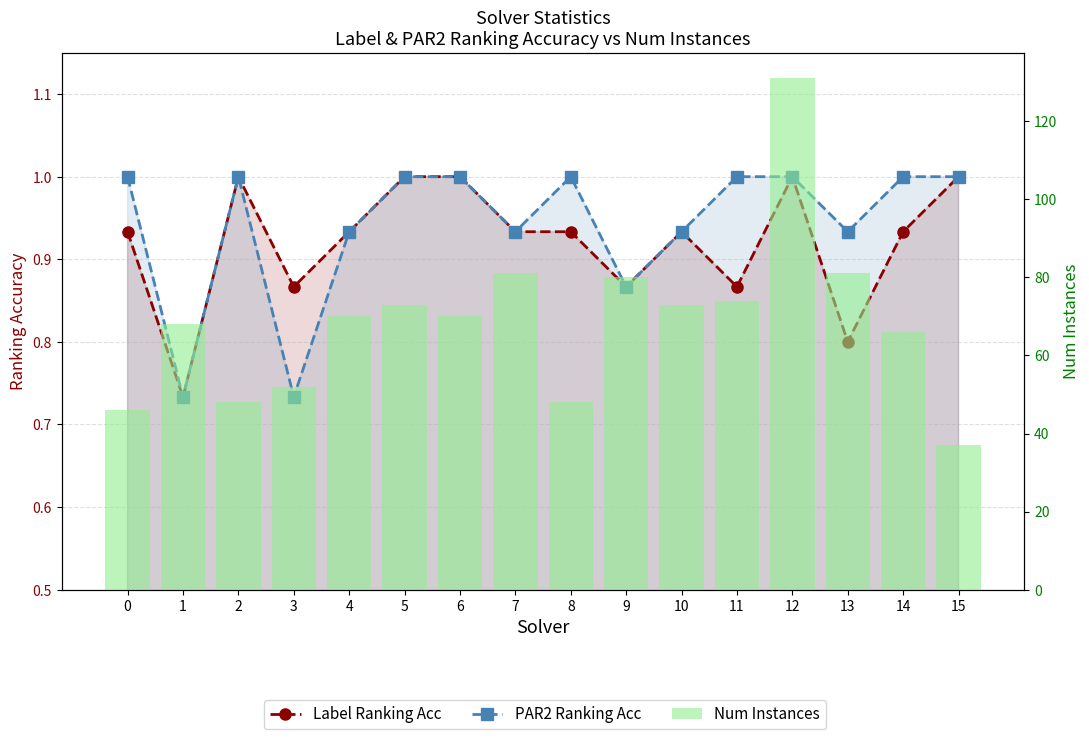

List the series in order of their peak value, lowest first.

Label Ranking Acc, PAR2 Ranking Acc, Num Instances